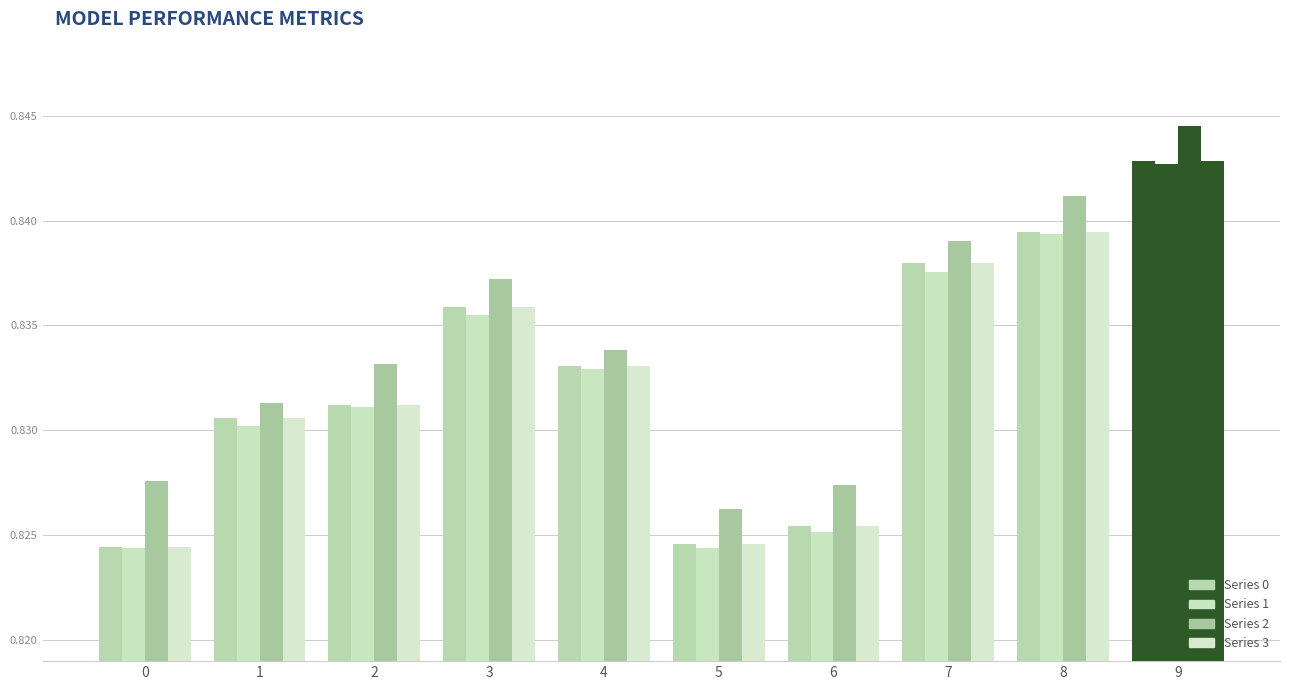

Does the chart contain any negative values?

No